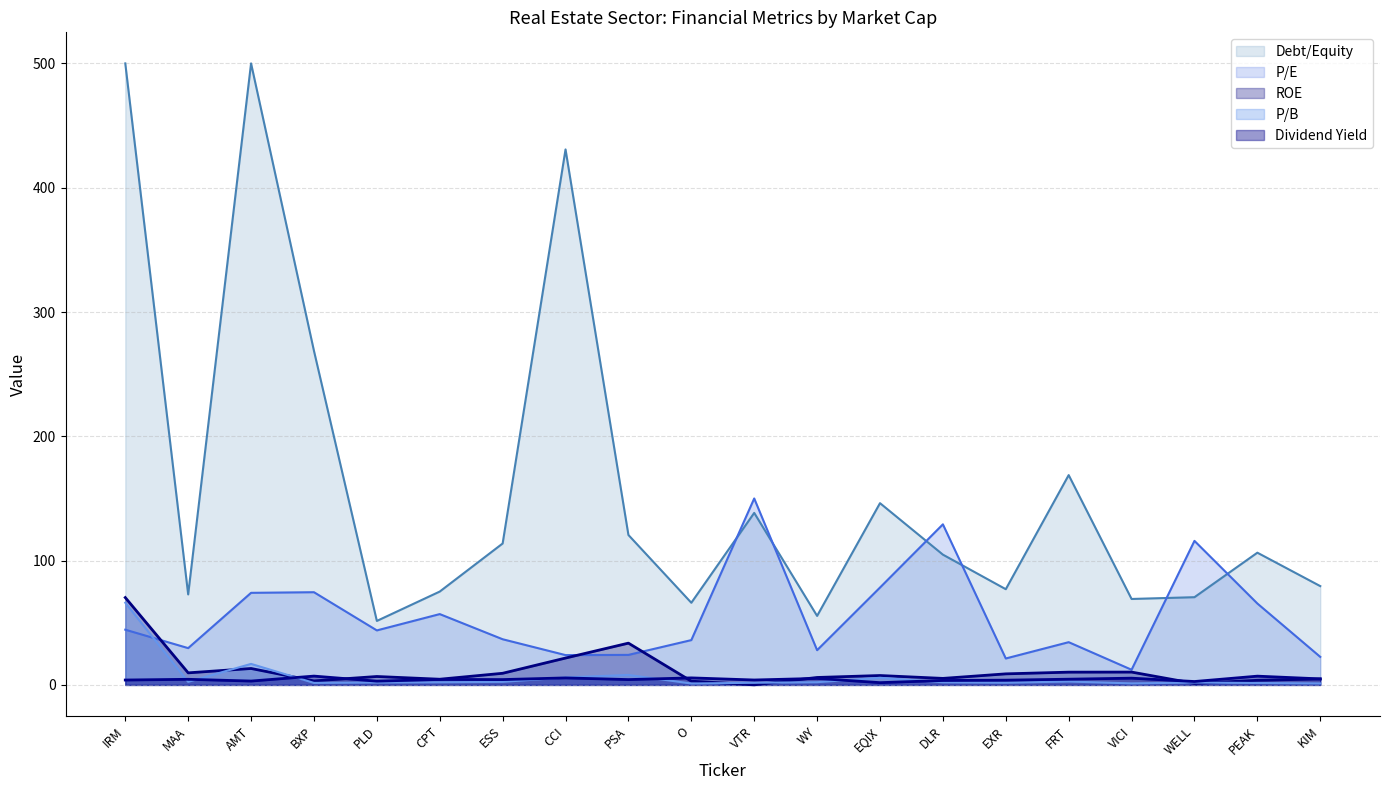

What is the value of the Dividend Yield point at the 9th from the left?

4.3